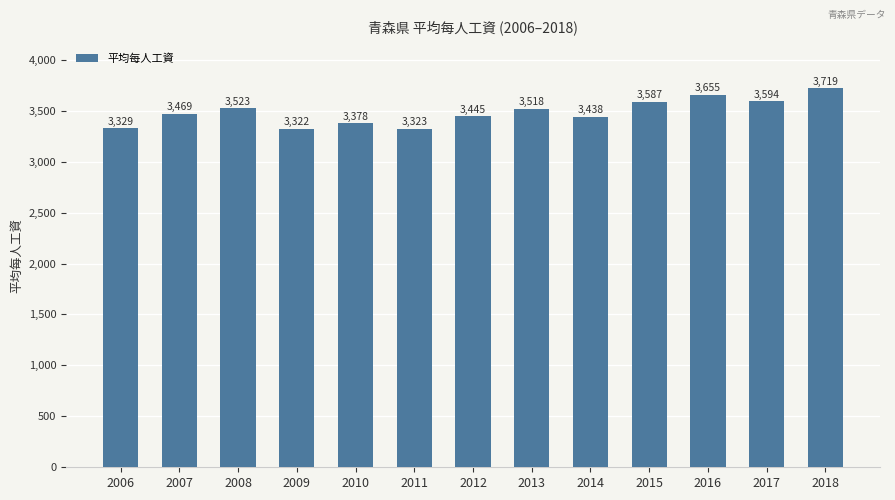

What is the value of the 3rd bar from the left?

3523.3